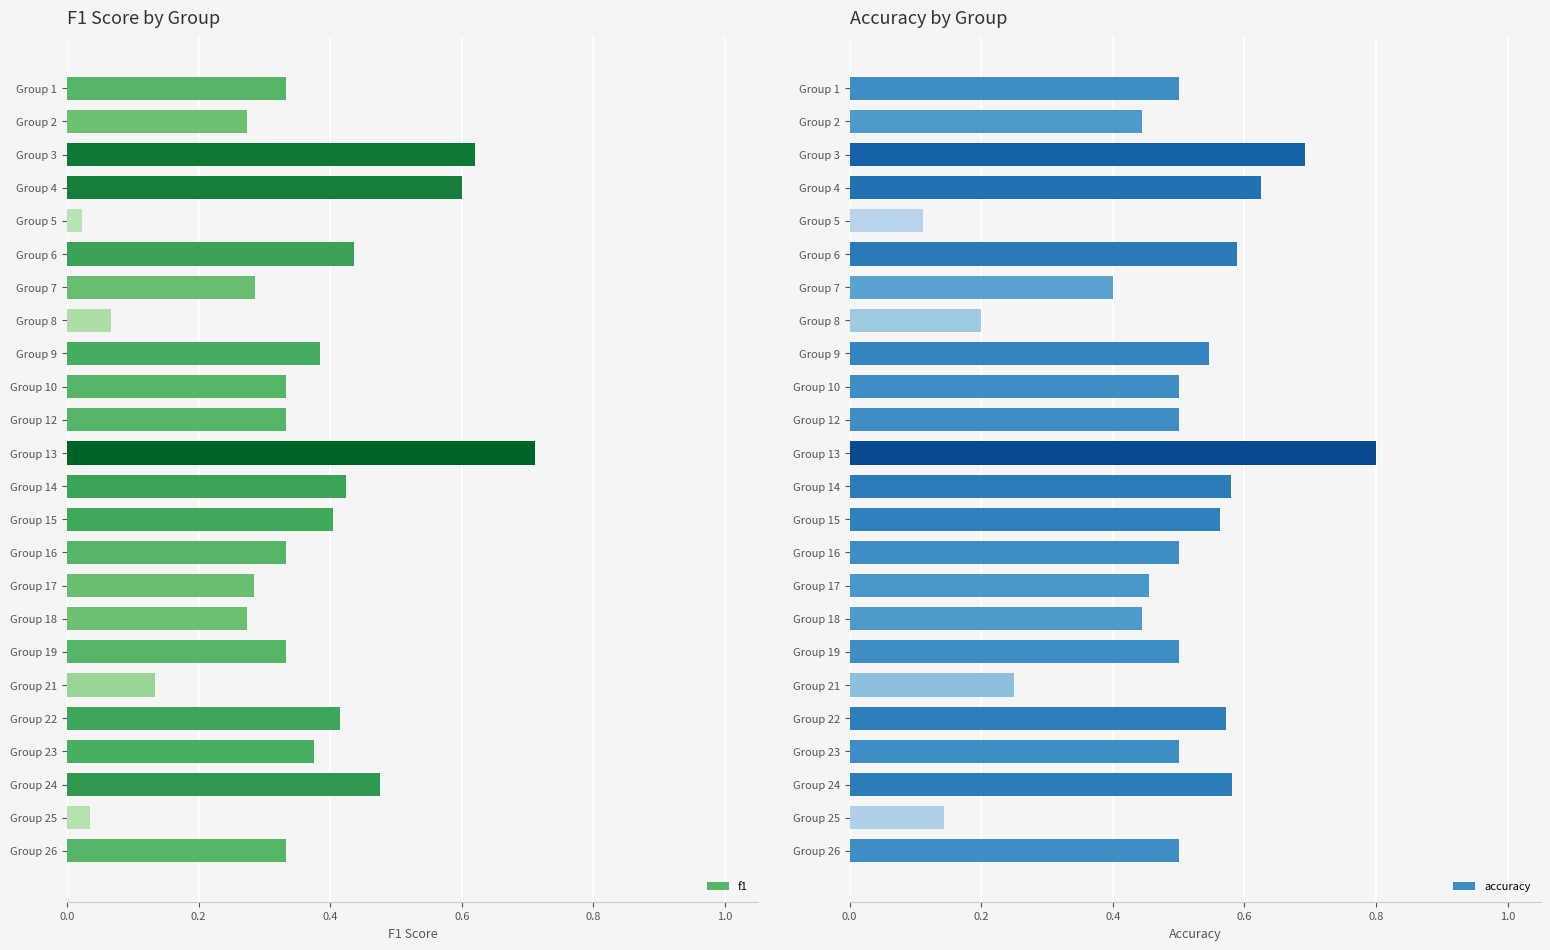

Which category has the highest value in the f1 series?

Group 13